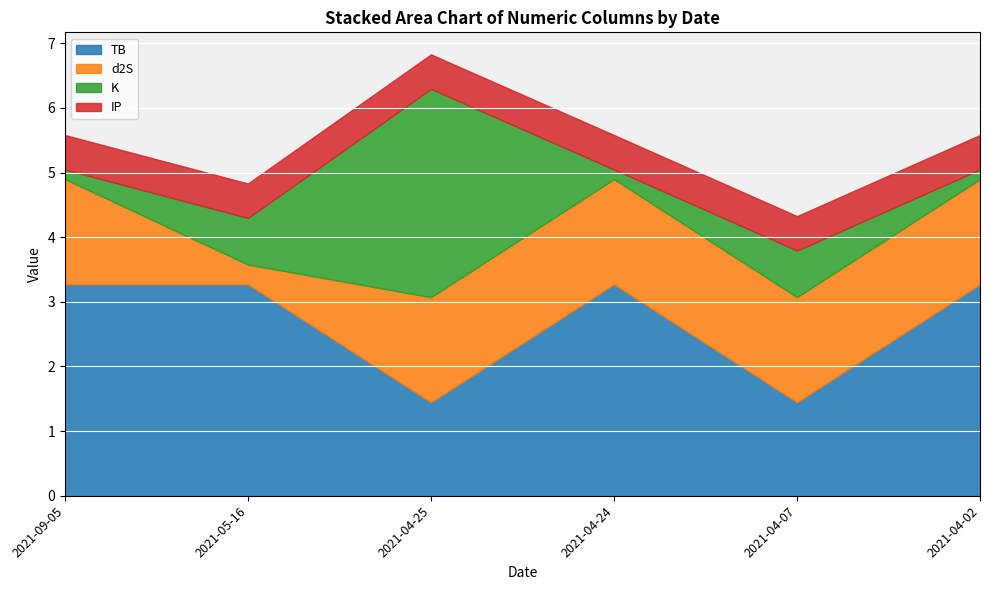

What is the label of the 6th point from the left?

2021-04-02